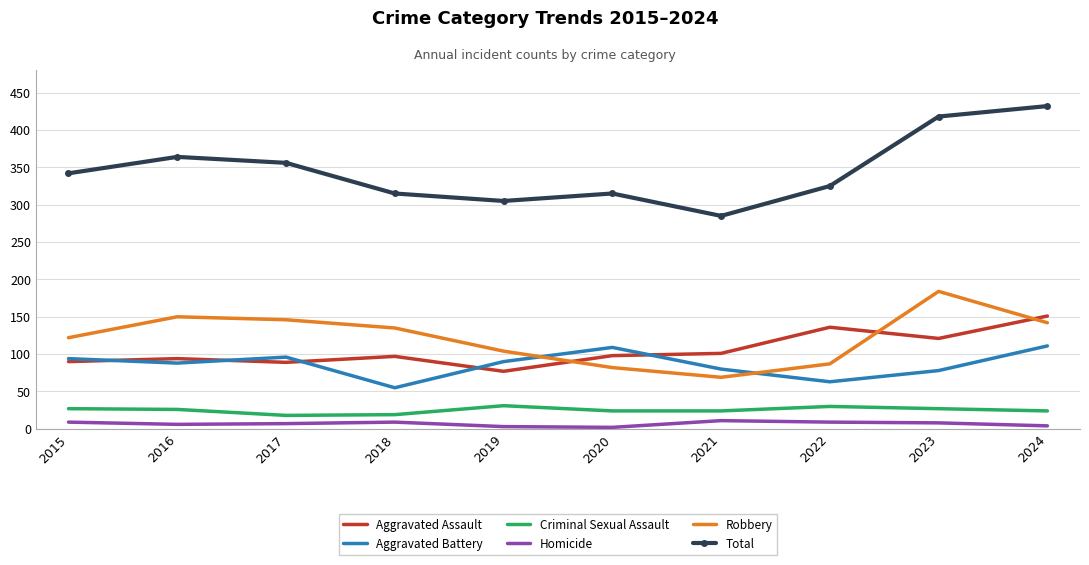

What is the minimum value for Aggravated Battery?

55